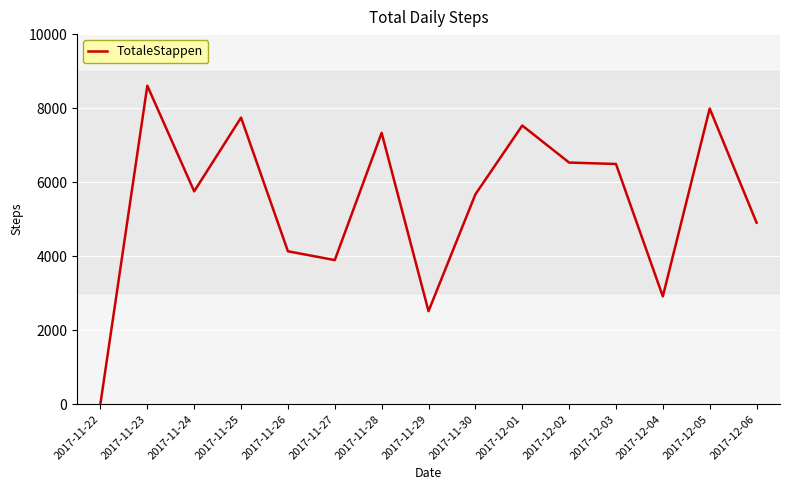

What is the difference between the maximum and minimum values?

8585